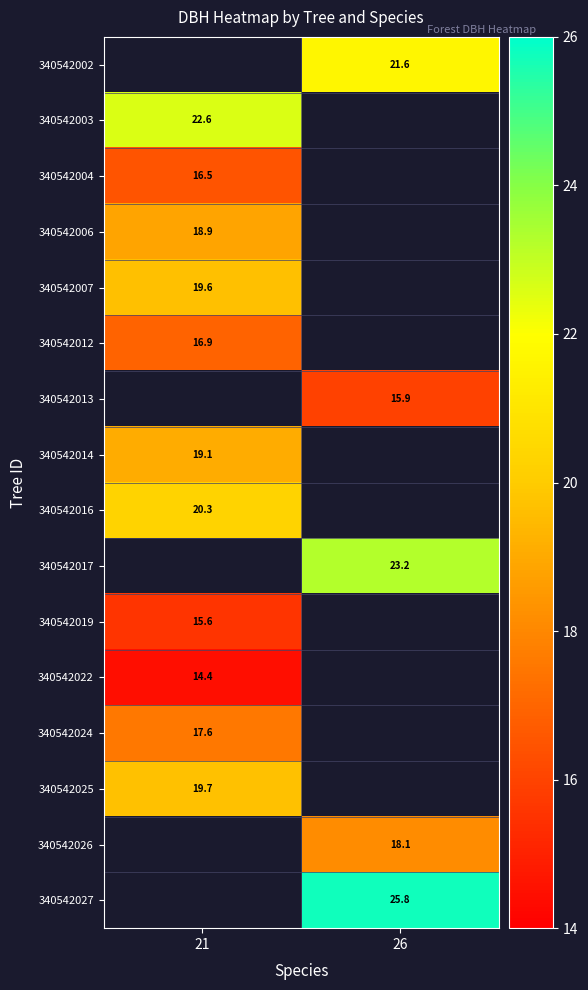

What is the minimum value shown in the chart?

14.4